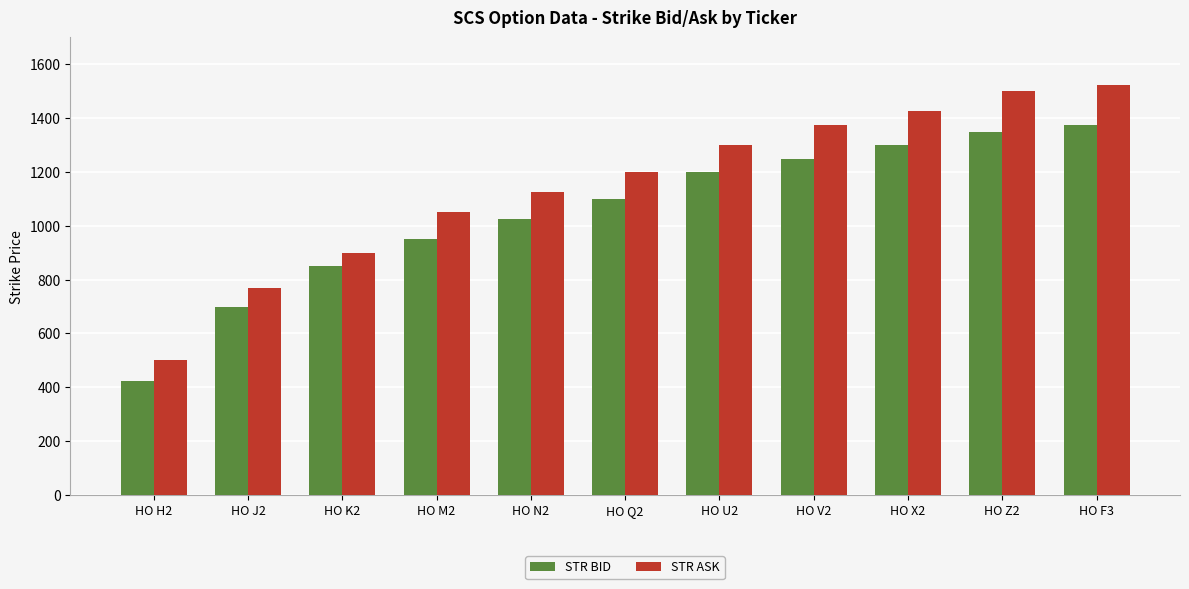

At which label does STR ASK reach its peak?

HO F3